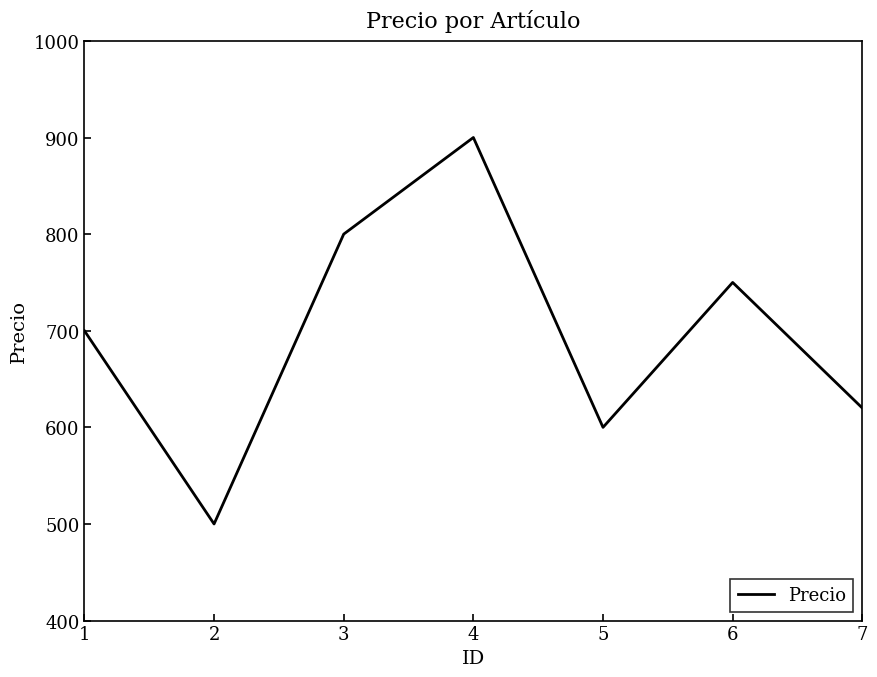

Reading left to right, extract all data points from this chart.

1=700	2=500	3=800	4=900	5=600	6=750	7=620